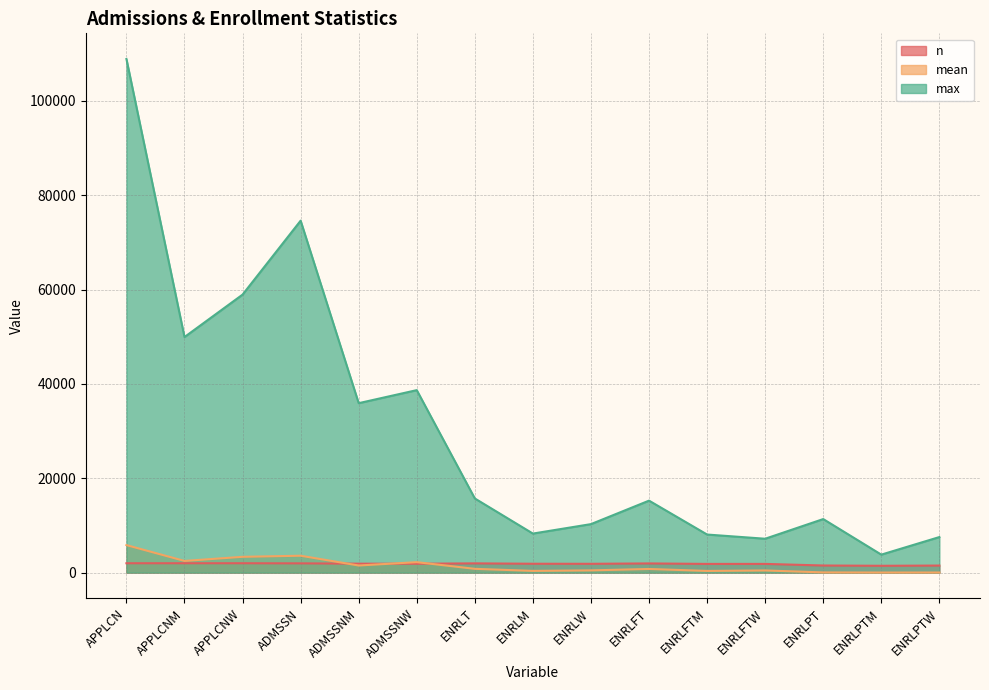

What is the spread (max minus min) of values at ENRLT?

14915.8